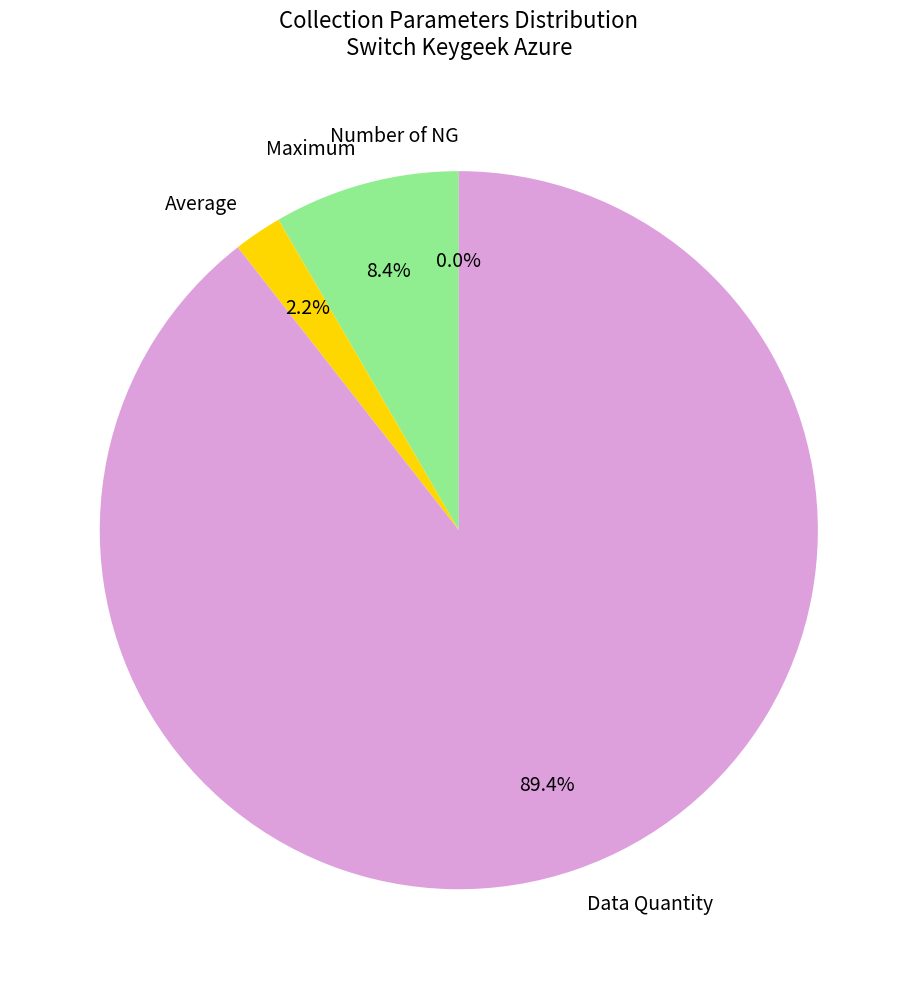

To the nearest percent, what is the average slice percentage?

25%